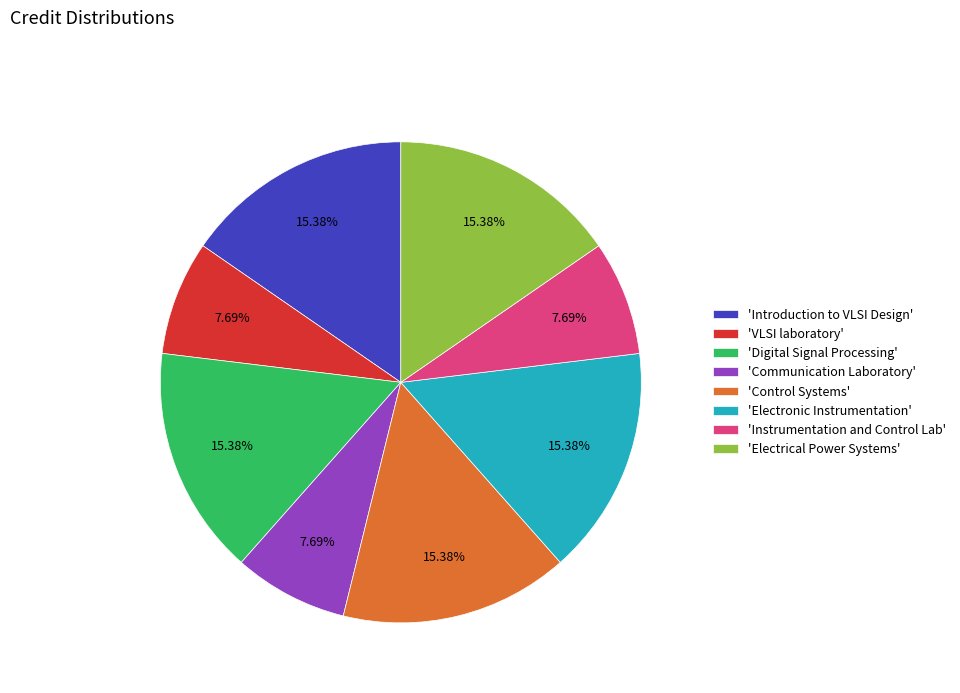

Does any single category account for the majority?

No